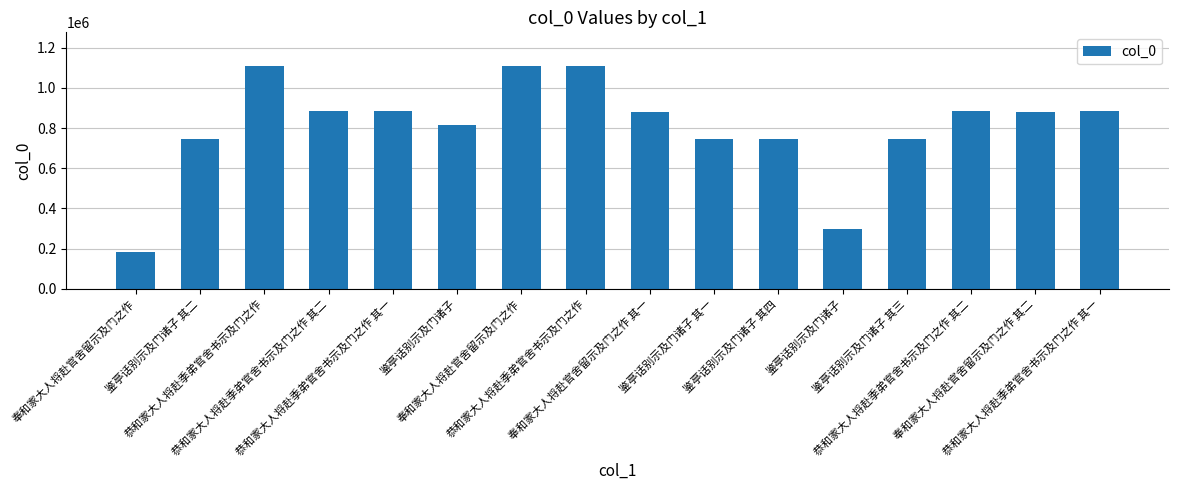

Where is the data nearest to the value 647366?

鉴亭话别示及门诸子 其一